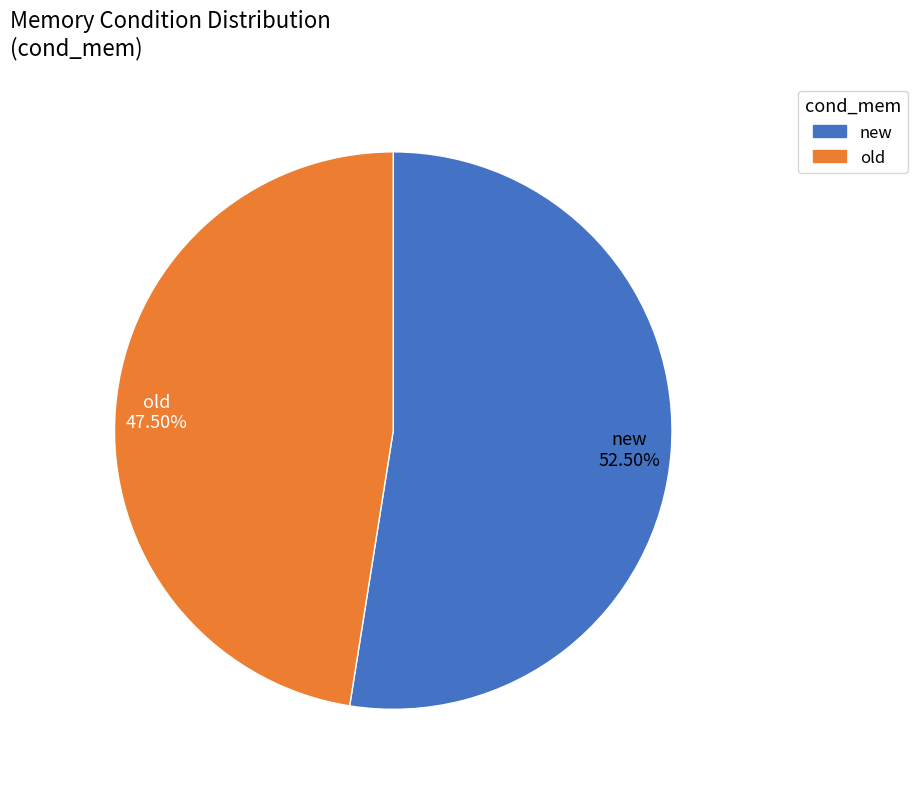

Which category accounts for the majority?

new